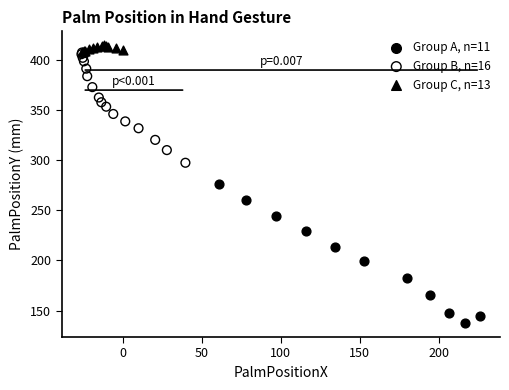

Which series reaches the minimum Y coordinate?

Group A, n=11